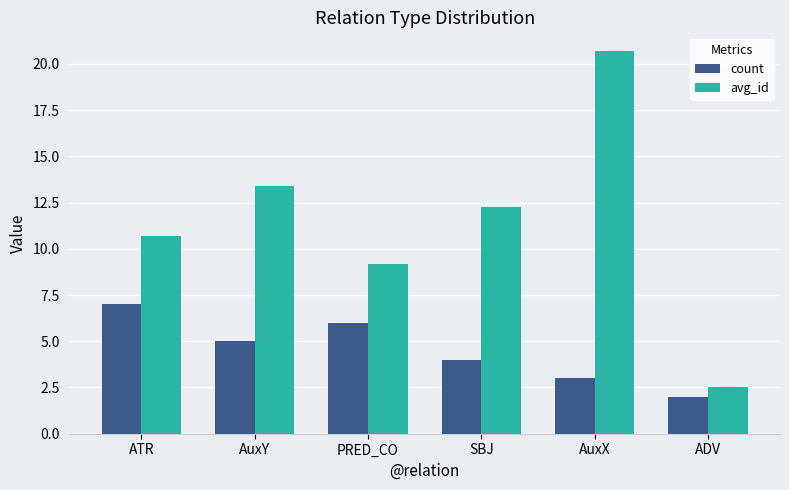

How many count values are between 3 and 6?

4